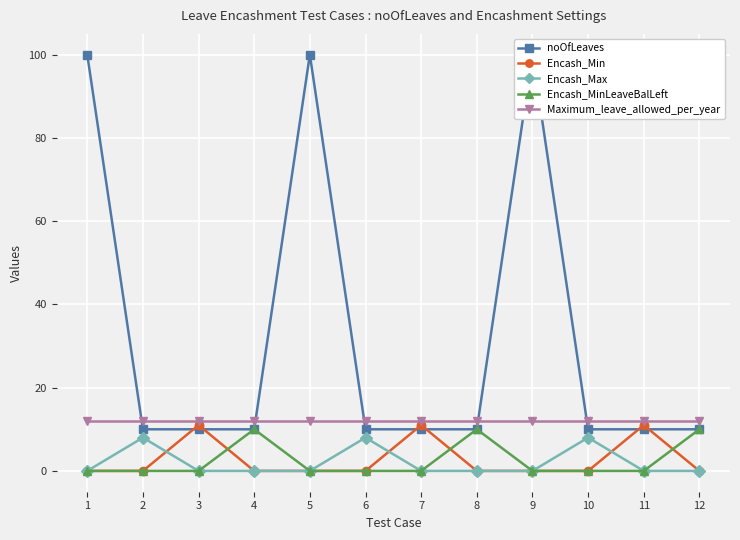

Reading left to right, list all the values displayed in this chart.

noOfLeaves: 1=100	2=10	3=10	4=10	5=100	6=10	7=10	8=10	9=100	10=10	11=10	12=10
Encash_Min: 1=0	2=0	3=11	4=0	5=0	6=0	7=11	8=0	9=0	10=0	11=11	12=0
Encash_Max: 1=0	2=8	3=0	4=0	5=0	6=8	7=0	8=0	9=0	10=8	11=0	12=0
Encash_MinLeaveBalLeft: 1=0	2=0	3=0	4=10	5=0	6=0	7=0	8=10	9=0	10=0	11=0	12=10
Maximum_leave_allowed_per_year: 1=12	2=12	3=12	4=12	5=12	6=12	7=12	8=12	9=12	10=12	11=12	12=12